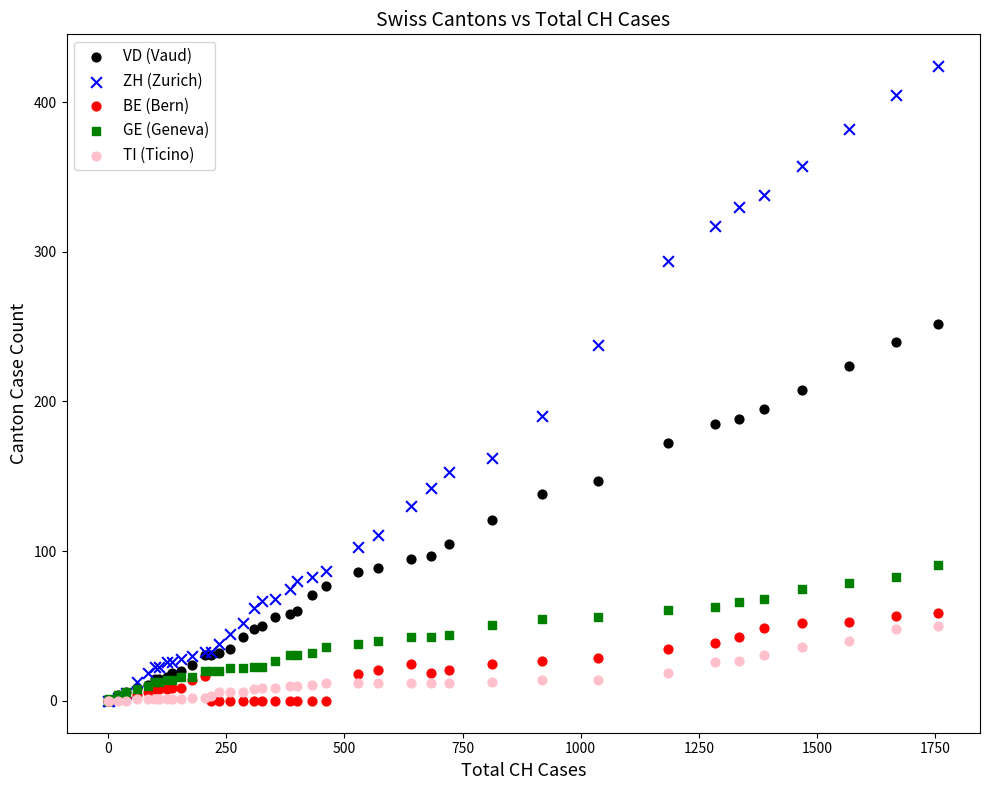

What are all the series names shown in the legend?

VD (Vaud), ZH (Zurich), BE (Bern), GE (Geneva), TI (Ticino)